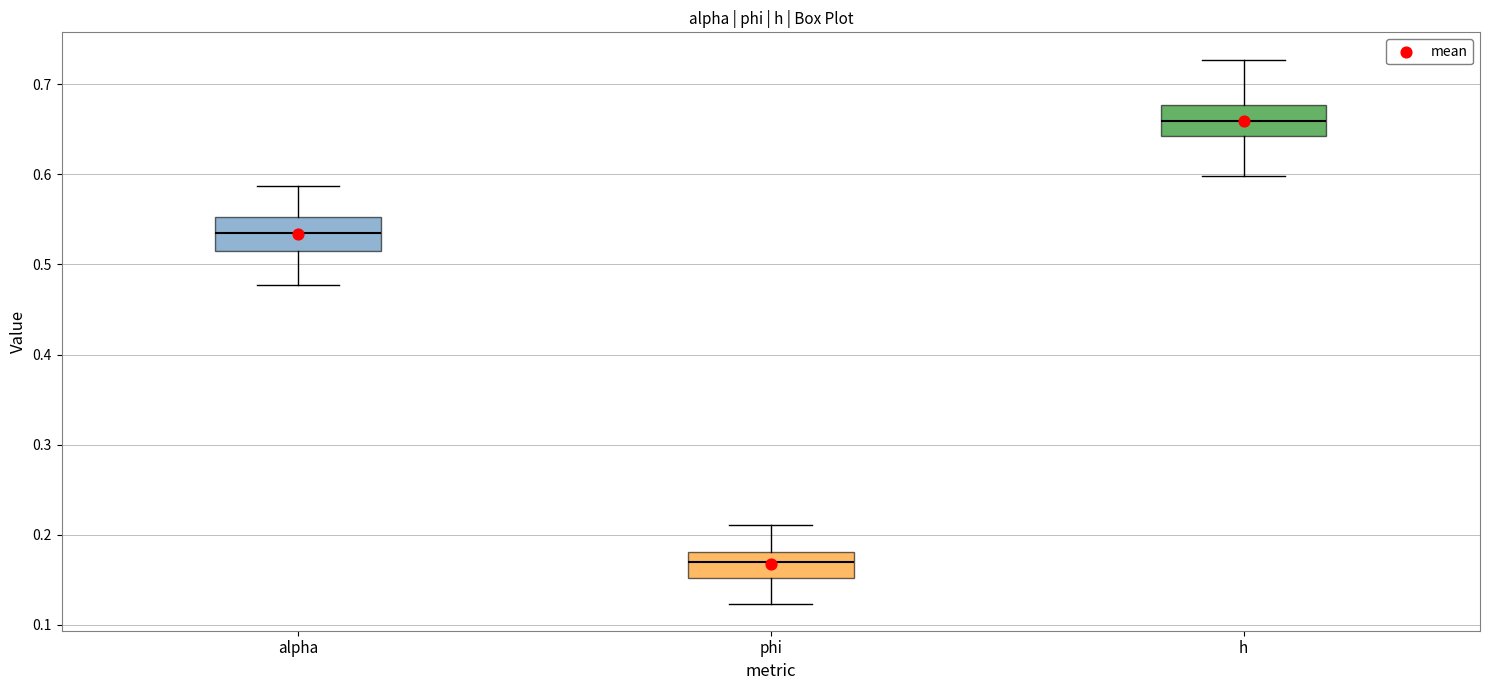

Reading left to right, transcribe this box plot: for each box, give where its median line is, the range the box spans, and where its two whiskers end, as read against the y-axis. The values are not printed on the chart, so give them approximately, as read against the axis.

alpha: median 0.53, box 0.51 to 0.55, whiskers 0.48 to 0.59
phi: median 0.17, box 0.15 to 0.18, whiskers 0.12 to 0.21
h: median 0.66, box 0.64 to 0.68, whiskers 0.60 to 0.73